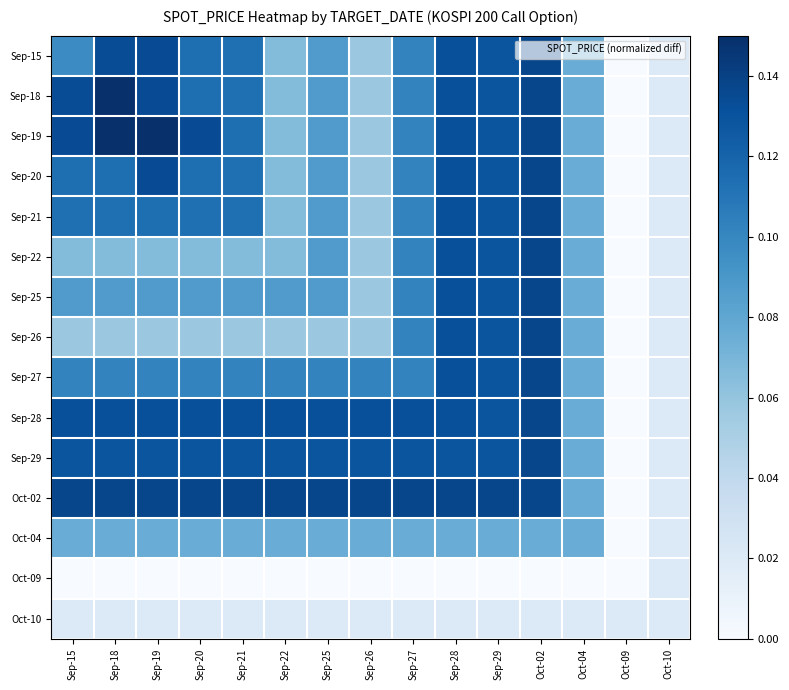

Reading left to right, transcribe all the data shown in this chart.

Sep-15: Sep-15=0.1	Sep-18=0.1	Sep-19=0.1	Sep-20=0.1	Sep-21=0.1	Sep-22=0.1	Sep-25=0.1	Sep-26=0.1	Sep-27=0.1	Sep-28=0.1	Sep-29=0.1	Oct-02=0.1	Oct-04=0.1	Oct-09=0.0	Oct-10=0.0
Sep-18: Sep-15=0.1	Sep-18=0.1	Sep-19=0.1	Sep-20=0.1	Sep-21=0.1	Sep-22=0.1	Sep-25=0.1	Sep-26=0.1	Sep-27=0.1	Sep-28=0.1	Sep-29=0.1	Oct-02=0.1	Oct-04=0.1	Oct-09=0.0	Oct-10=0.0
Sep-19: Sep-15=0.1	Sep-18=0.1	Sep-19=0.1	Sep-20=0.1	Sep-21=0.1	Sep-22=0.1	Sep-25=0.1	Sep-26=0.1	Sep-27=0.1	Sep-28=0.1	Sep-29=0.1	Oct-02=0.1	Oct-04=0.1	Oct-09=0.0	Oct-10=0.0
Sep-20: Sep-15=0.1	Sep-18=0.1	Sep-19=0.1	Sep-20=0.1	Sep-21=0.1	Sep-22=0.1	Sep-25=0.1	Sep-26=0.1	Sep-27=0.1	Sep-28=0.1	Sep-29=0.1	Oct-02=0.1	Oct-04=0.1	Oct-09=0.0	Oct-10=0.0
Sep-21: Sep-15=0.1	Sep-18=0.1	Sep-19=0.1	Sep-20=0.1	Sep-21=0.1	Sep-22=0.1	Sep-25=0.1	Sep-26=0.1	Sep-27=0.1	Sep-28=0.1	Sep-29=0.1	Oct-02=0.1	Oct-04=0.1	Oct-09=0.0	Oct-10=0.0
Sep-22: Sep-15=0.1	Sep-18=0.1	Sep-19=0.1	Sep-20=0.1	Sep-21=0.1	Sep-22=0.1	Sep-25=0.1	Sep-26=0.1	Sep-27=0.1	Sep-28=0.1	Sep-29=0.1	Oct-02=0.1	Oct-04=0.1	Oct-09=0.0	Oct-10=0.0
Sep-25: Sep-15=0.1	Sep-18=0.1	Sep-19=0.1	Sep-20=0.1	Sep-21=0.1	Sep-22=0.1	Sep-25=0.1	Sep-26=0.1	Sep-27=0.1	Sep-28=0.1	Sep-29=0.1	Oct-02=0.1	Oct-04=0.1	Oct-09=0.0	Oct-10=0.0
Sep-26: Sep-15=0.1	Sep-18=0.1	Sep-19=0.1	Sep-20=0.1	Sep-21=0.1	Sep-22=0.1	Sep-25=0.1	Sep-26=0.1	Sep-27=0.1	Sep-28=0.1	Sep-29=0.1	Oct-02=0.1	Oct-04=0.1	Oct-09=0.0	Oct-10=0.0
Sep-27: Sep-15=0.1	Sep-18=0.1	Sep-19=0.1	Sep-20=0.1	Sep-21=0.1	Sep-22=0.1	Sep-25=0.1	Sep-26=0.1	Sep-27=0.1	Sep-28=0.1	Sep-29=0.1	Oct-02=0.1	Oct-04=0.1	Oct-09=0.0	Oct-10=0.0
Sep-28: Sep-15=0.1	Sep-18=0.1	Sep-19=0.1	Sep-20=0.1	Sep-21=0.1	Sep-22=0.1	Sep-25=0.1	Sep-26=0.1	Sep-27=0.1	Sep-28=0.1	Sep-29=0.1	Oct-02=0.1	Oct-04=0.1	Oct-09=0.0	Oct-10=0.0
Sep-29: Sep-15=0.1	Sep-18=0.1	Sep-19=0.1	Sep-20=0.1	Sep-21=0.1	Sep-22=0.1	Sep-25=0.1	Sep-26=0.1	Sep-27=0.1	Sep-28=0.1	Sep-29=0.1	Oct-02=0.1	Oct-04=0.1	Oct-09=0.0	Oct-10=0.0
Oct-02: Sep-15=0.1	Sep-18=0.1	Sep-19=0.1	Sep-20=0.1	Sep-21=0.1	Sep-22=0.1	Sep-25=0.1	Sep-26=0.1	Sep-27=0.1	Sep-28=0.1	Sep-29=0.1	Oct-02=0.1	Oct-04=0.1	Oct-09=0.0	Oct-10=0.0
Oct-04: Sep-15=0.1	Sep-18=0.1	Sep-19=0.1	Sep-20=0.1	Sep-21=0.1	Sep-22=0.1	Sep-25=0.1	Sep-26=0.1	Sep-27=0.1	Sep-28=0.1	Sep-29=0.1	Oct-02=0.1	Oct-04=0.1	Oct-09=0.0	Oct-10=0.0
Oct-09: Sep-15=0.0	Sep-18=0.0	Sep-19=0.0	Sep-20=0.0	Sep-21=0.0	Sep-22=0.0	Sep-25=0.0	Sep-26=0.0	Sep-27=0.0	Sep-28=0.0	Sep-29=0.0	Oct-02=0.0	Oct-04=0.0	Oct-09=0.0	Oct-10=0.0
Oct-10: Sep-15=0.0	Sep-18=0.0	Sep-19=0.0	Sep-20=0.0	Sep-21=0.0	Sep-22=0.0	Sep-25=0.0	Sep-26=0.0	Sep-27=0.0	Sep-28=0.0	Sep-29=0.0	Oct-02=0.0	Oct-04=0.0	Oct-09=0.0	Oct-10=0.0